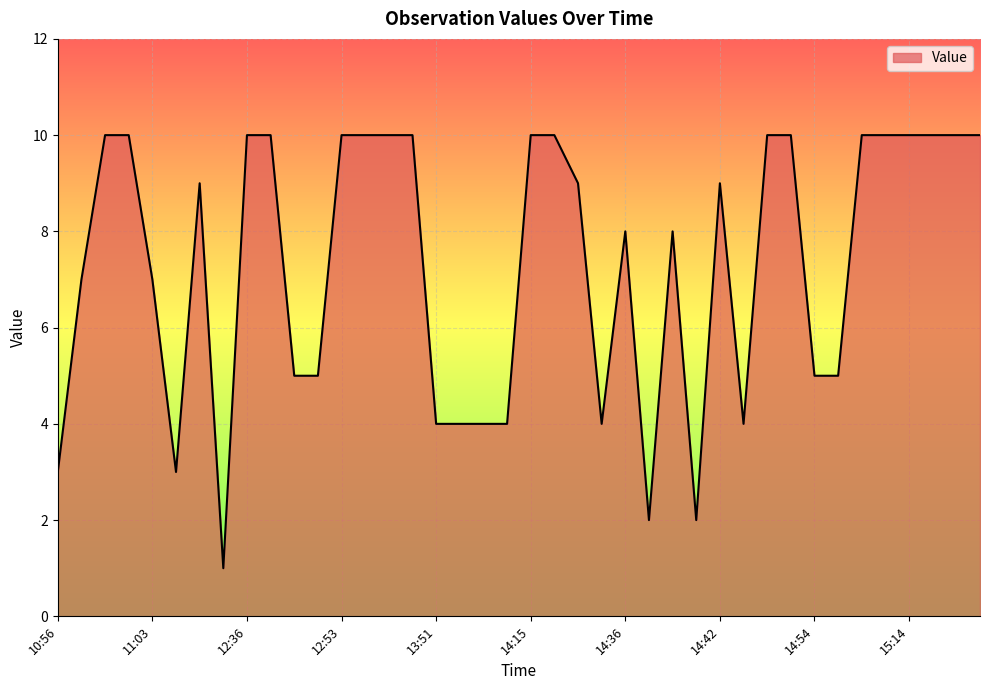

What is the maximum value shown in the chart?

10